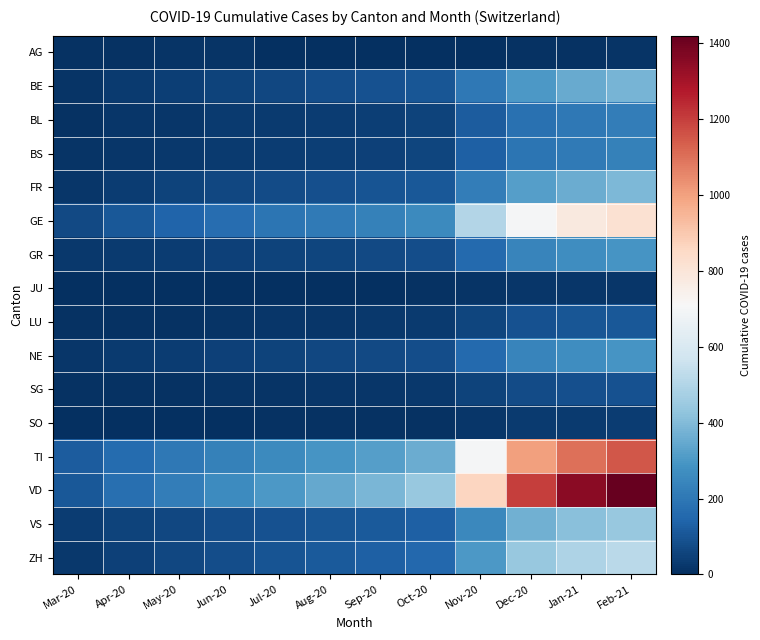

Which series has the widest spread of values?

VD